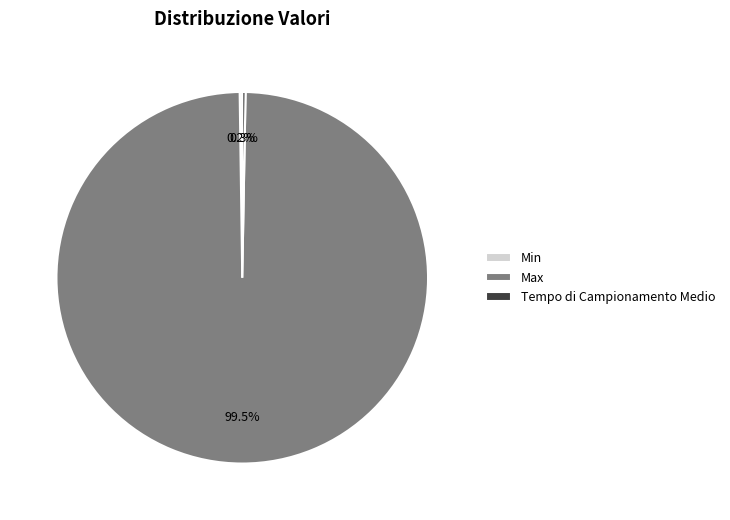

What is the majority slice?

Max